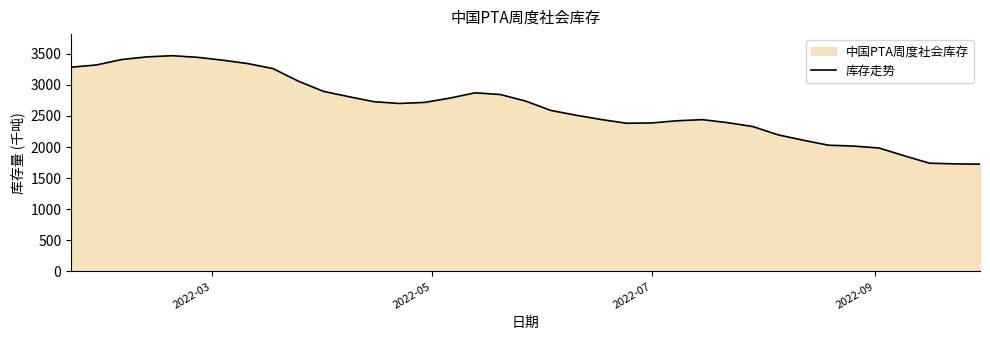

What is the minimum value shown in the chart?

1725